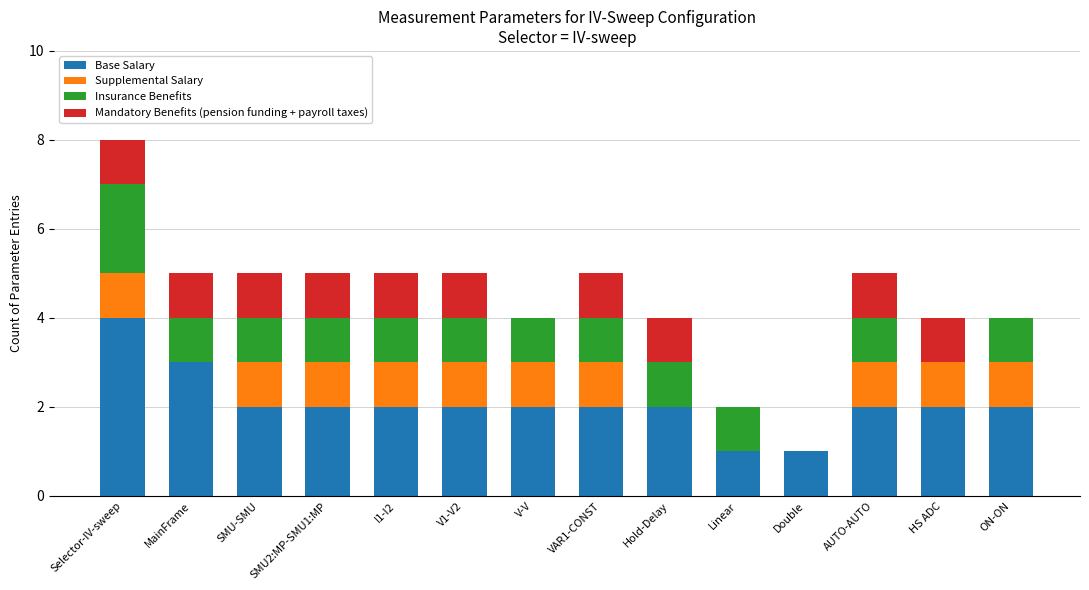

Is it true that Base Salary equals 2 at V-V?

True